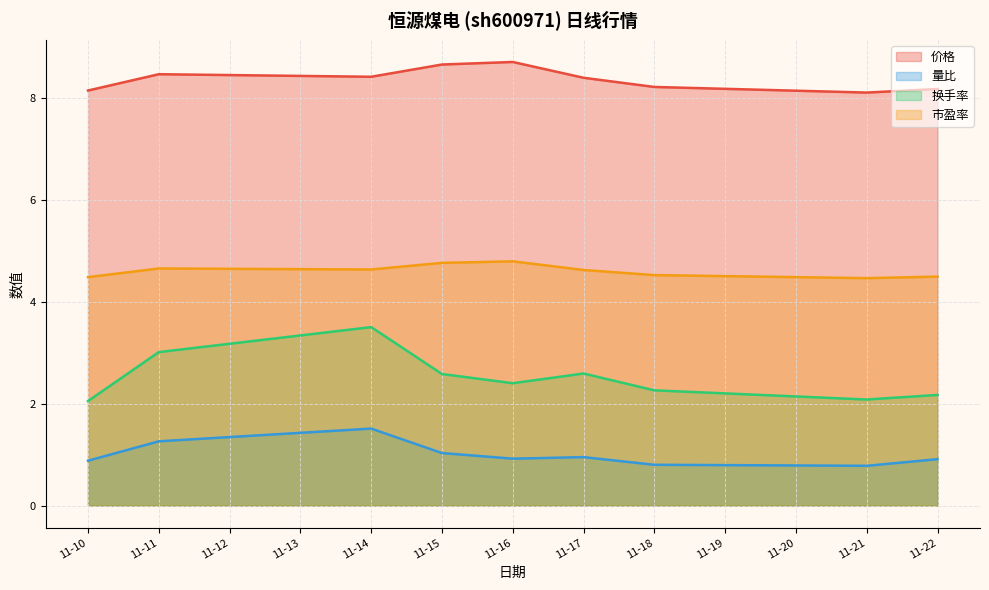

Which series has the largest range (max minus min)?

换手率